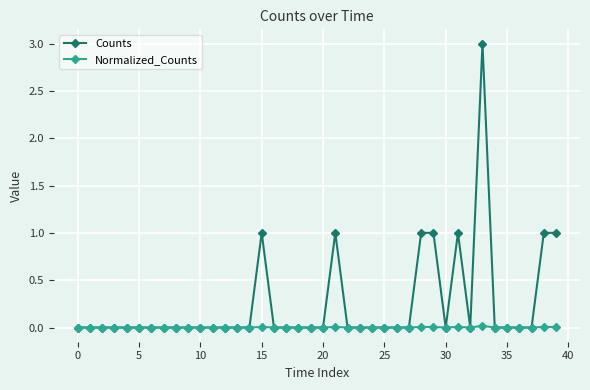

Which series has the widest spread of values?

Counts